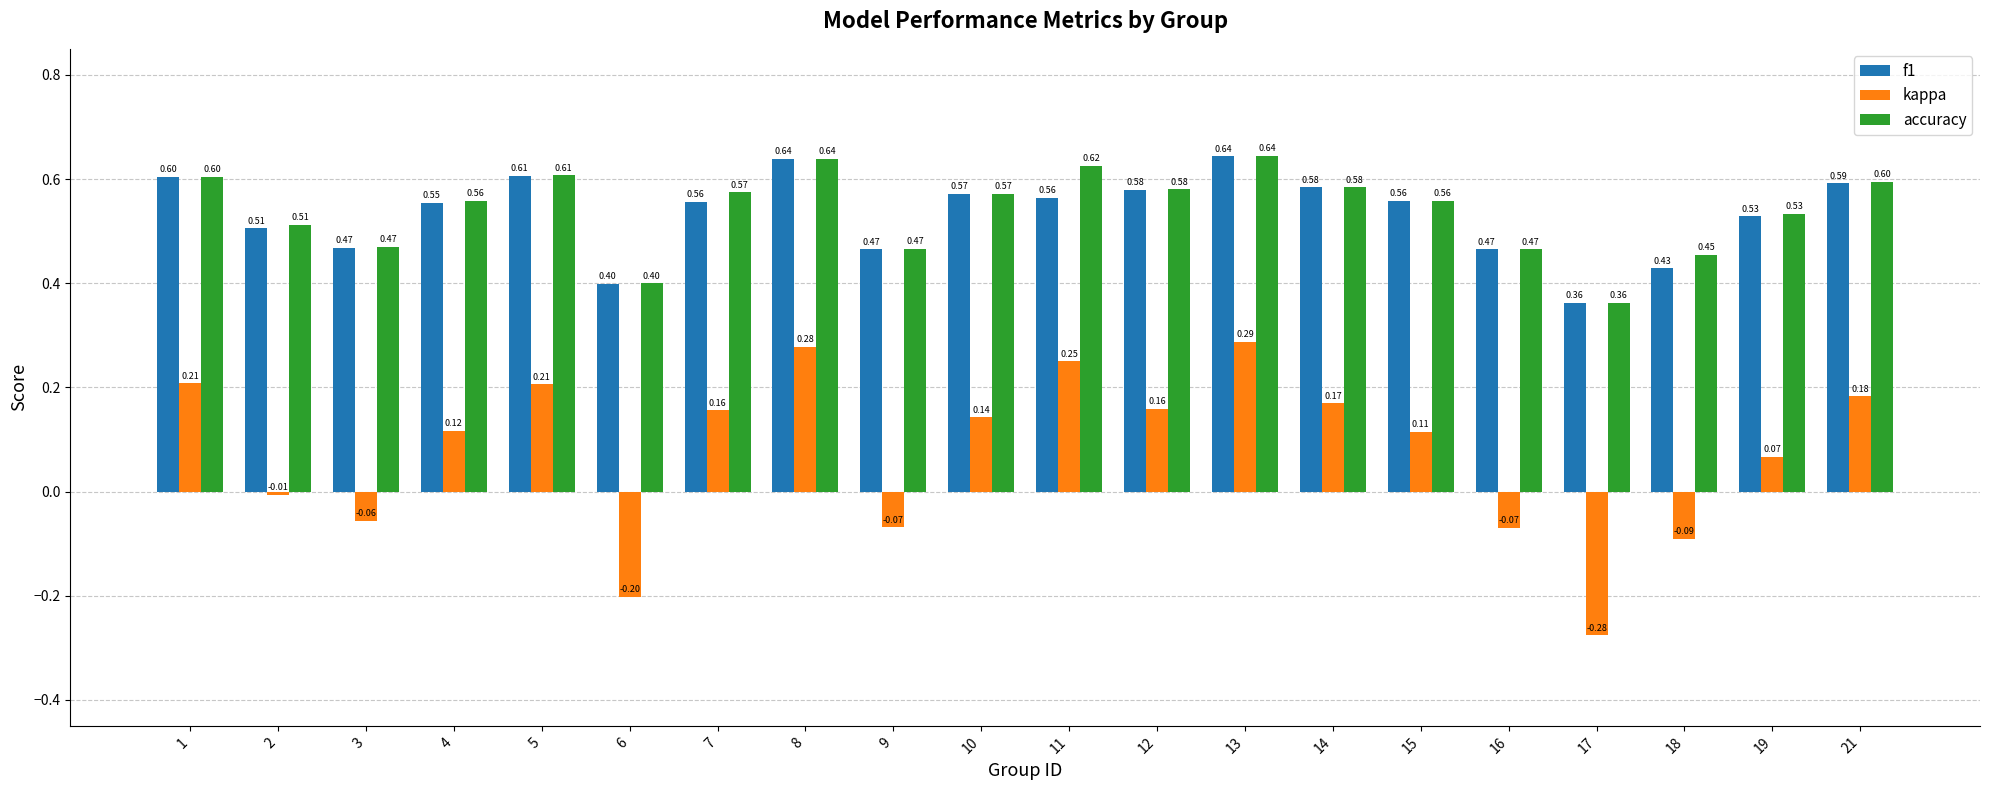

What is the difference between the highest and lowest values at 14?

0.4